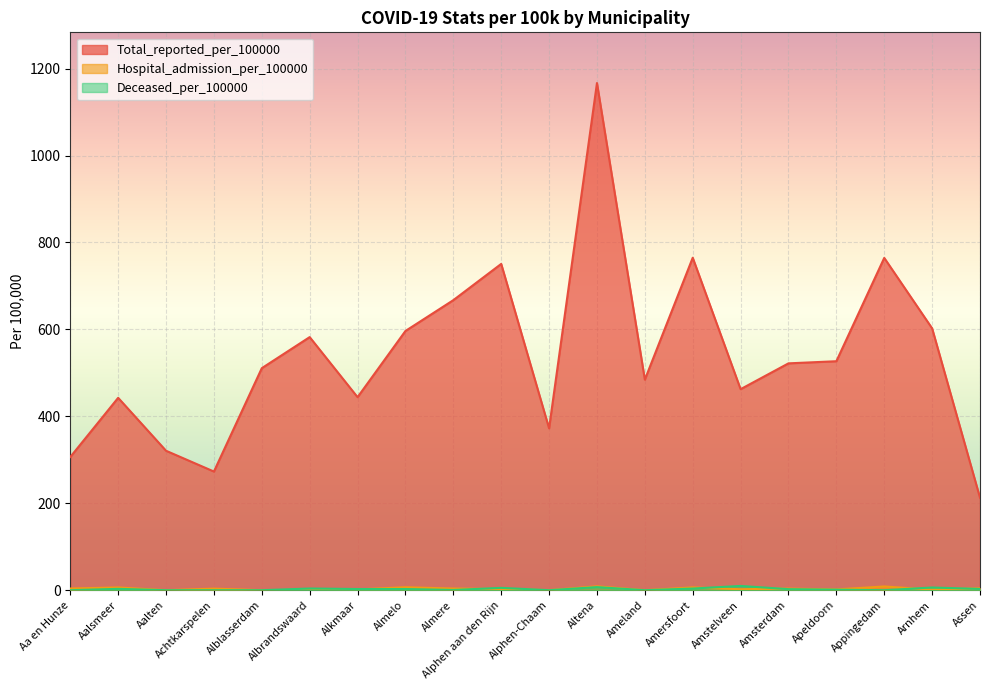

What is the average value of the Hospital_admission_per_100000 series?

3.3